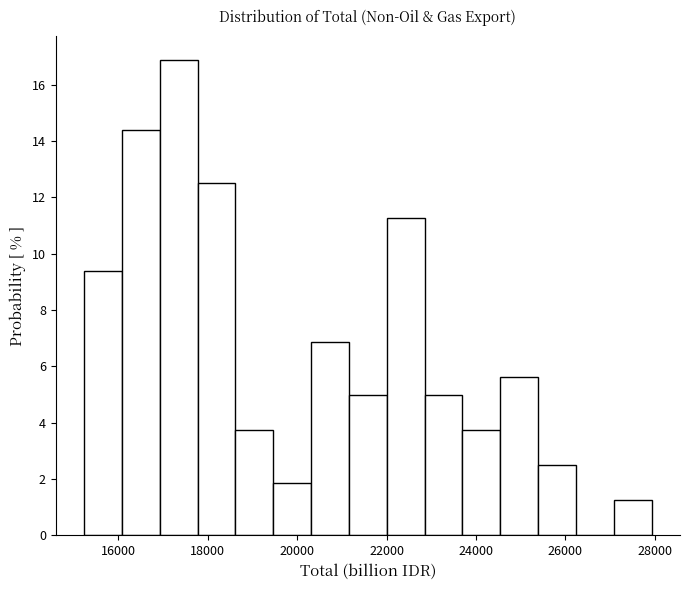

Over which range of the x-axis is the bar tallest?

17000 to 17800